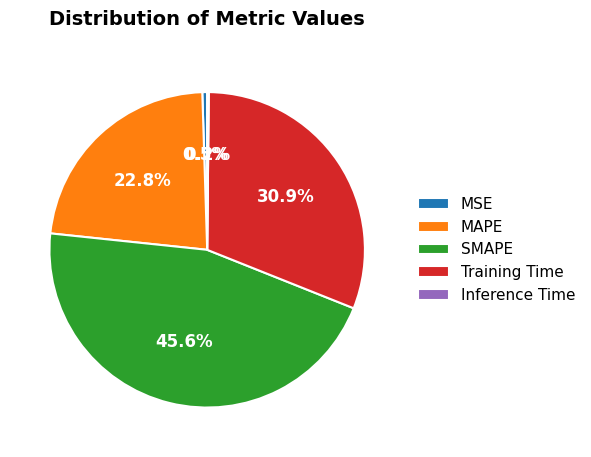

Is there any slice that represents more than half of the pie?

No